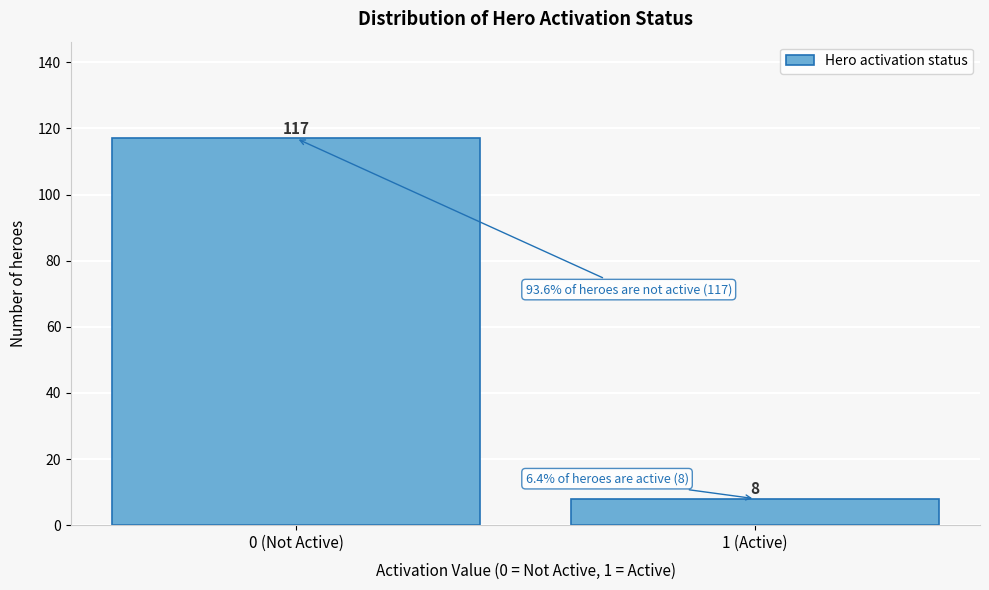

Reading left to right, transcribe all the data shown in this chart.

117	8